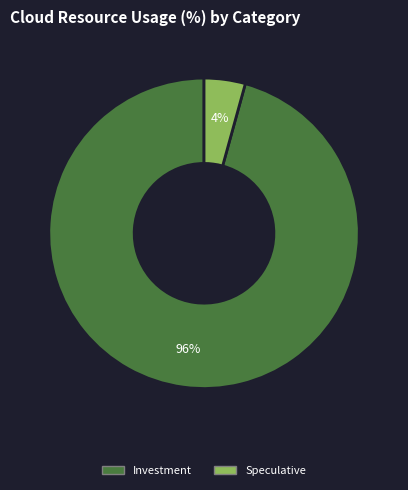

To the nearest percent, what portion does Speculative represent?

4%